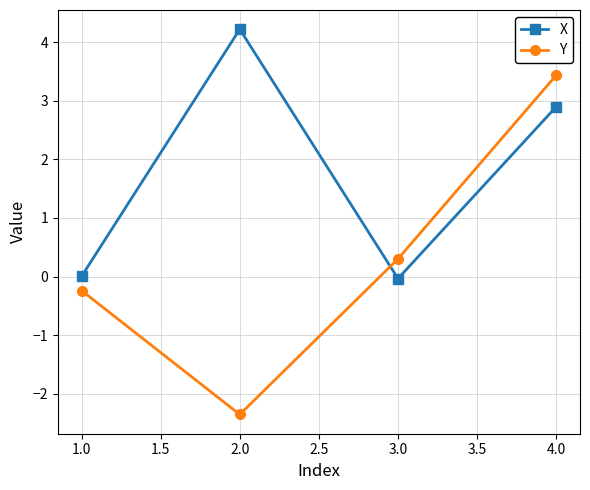

Which series has the largest total across all categories?

X